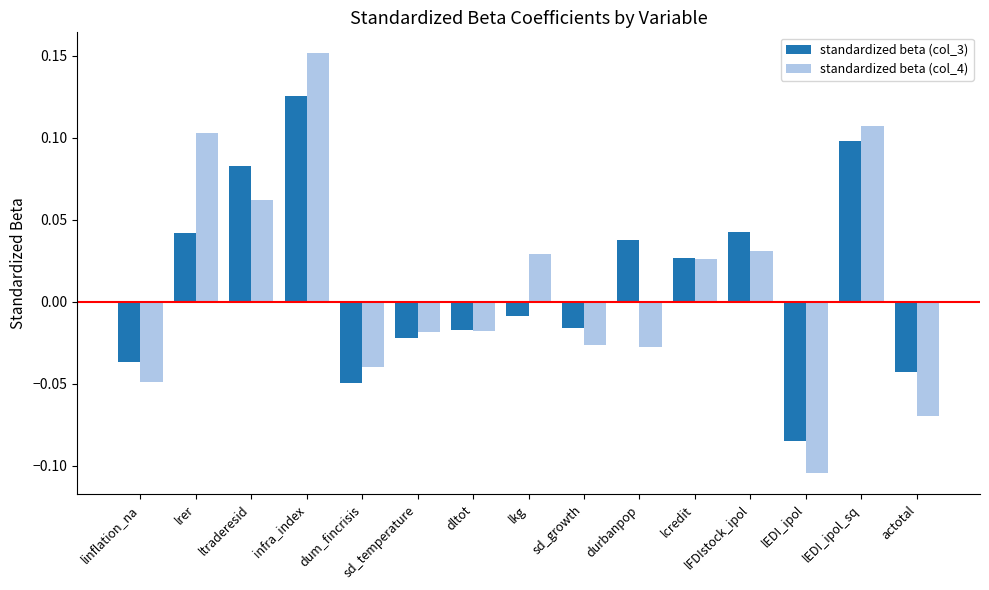

Which series has the largest range (max minus min)?

standardized beta (col_4)